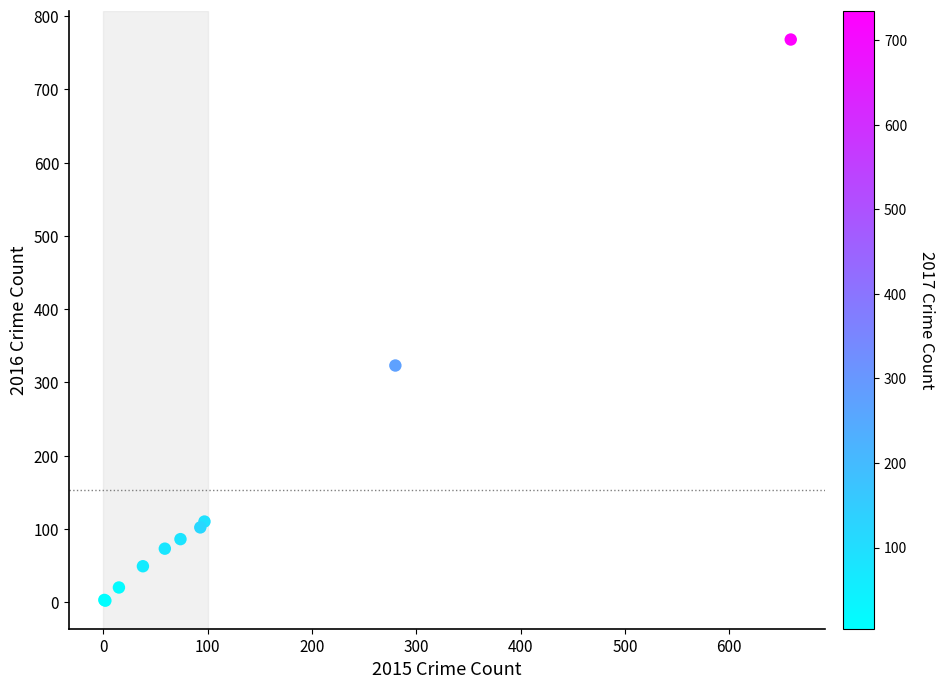

What Y value in the scatter plot is closest to 385?

323